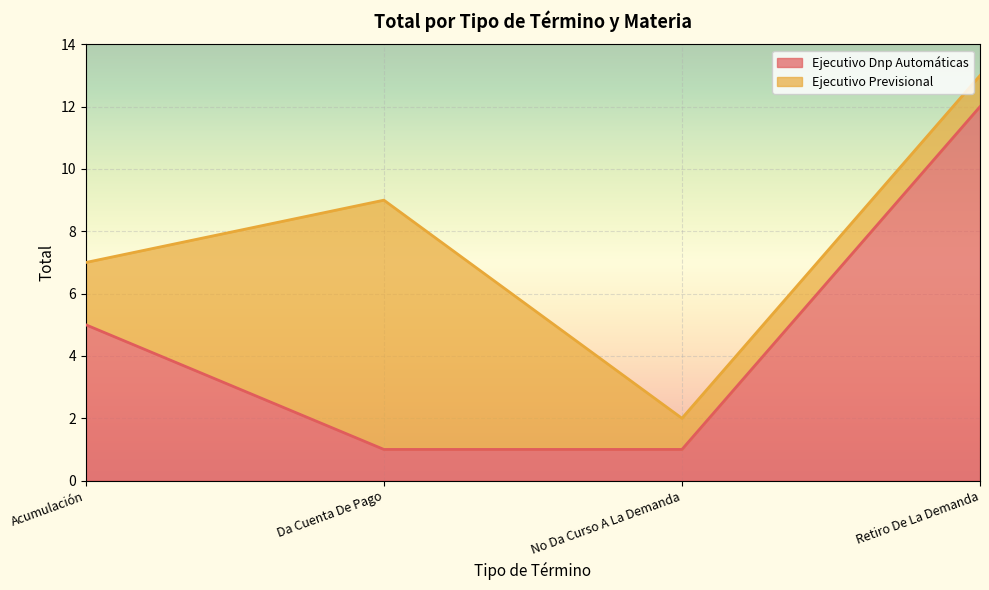

Reading left to right, extract all data points from this chart.

Acumulación=5	Da Cuenta De Pago=1	No Da Curso A La Demanda=1	Retiro De La Demanda=12